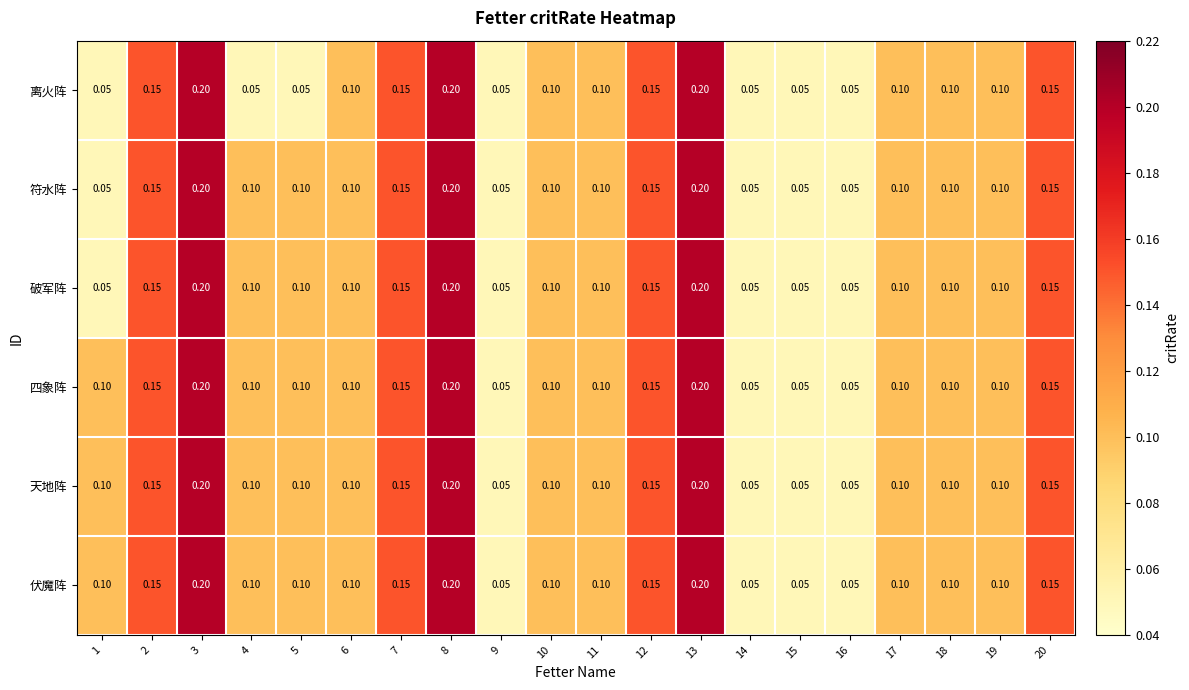

Is the value of 四象阵 at 13 greater than the value of 天地阵 at 7?

Yes